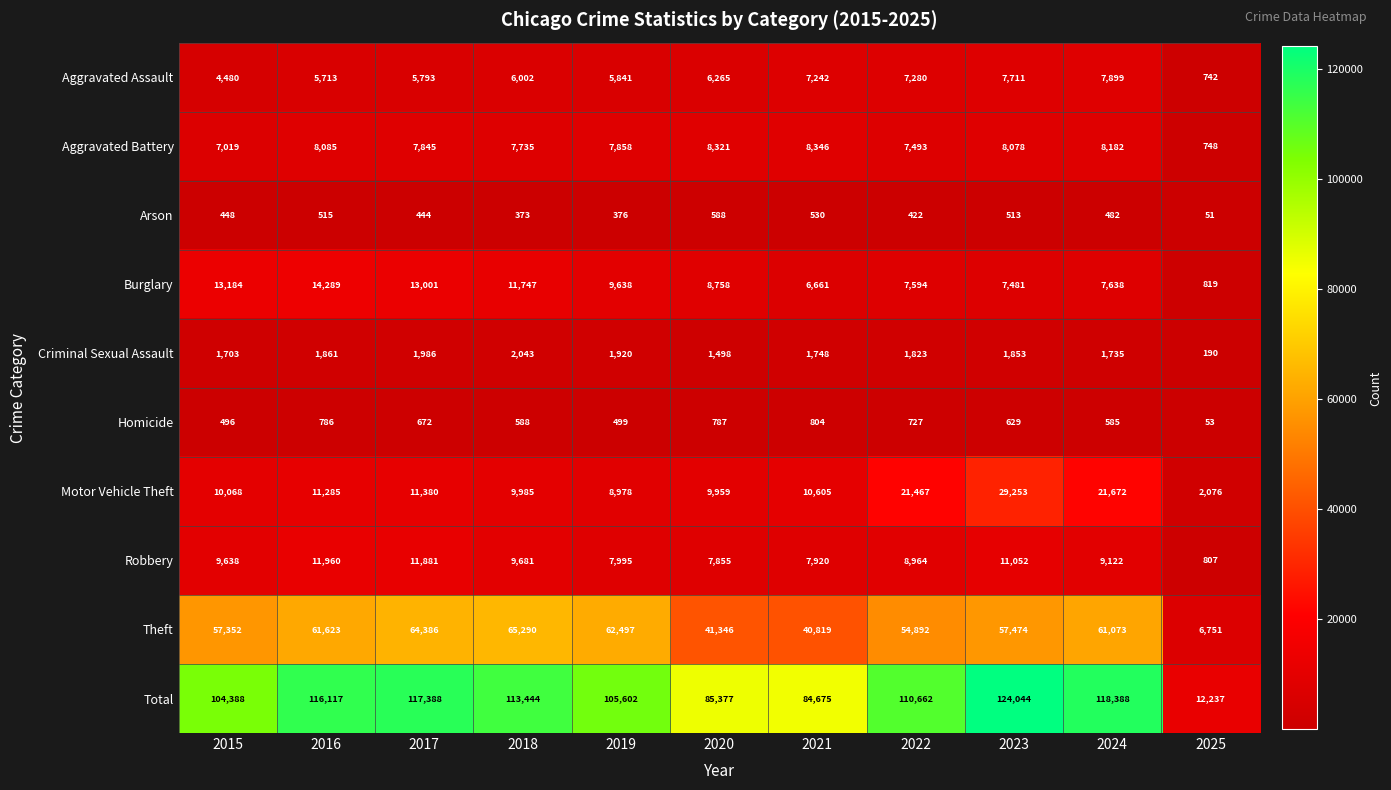

How many distinct data groups are displayed?

10